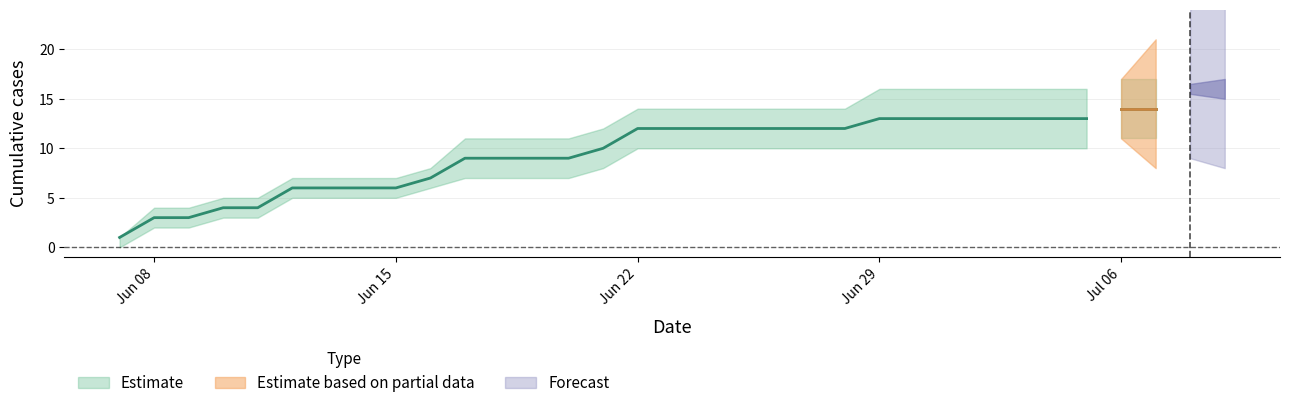

Is it true that ZH equals -1 at 4?

False